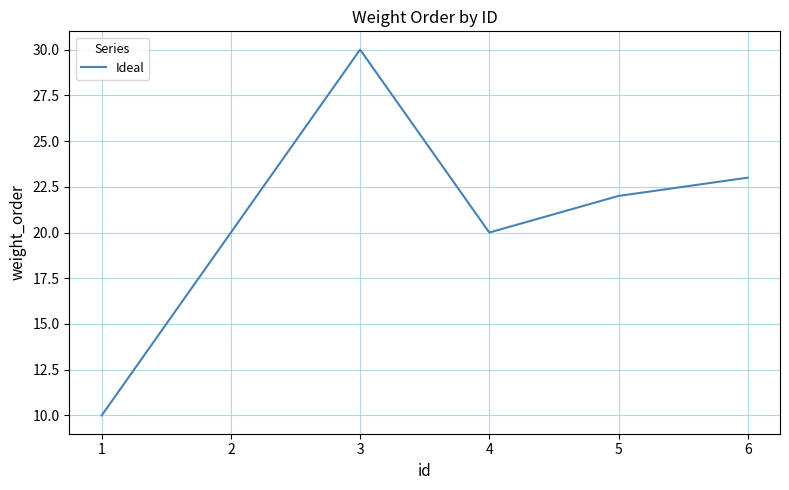

What is the ratio of the value at 4 to the value at 5?

0.9